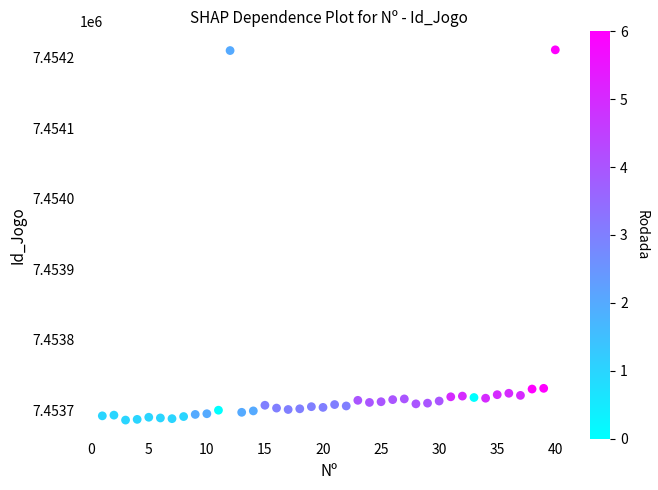

What is the range of Y values (max minus min)?

525